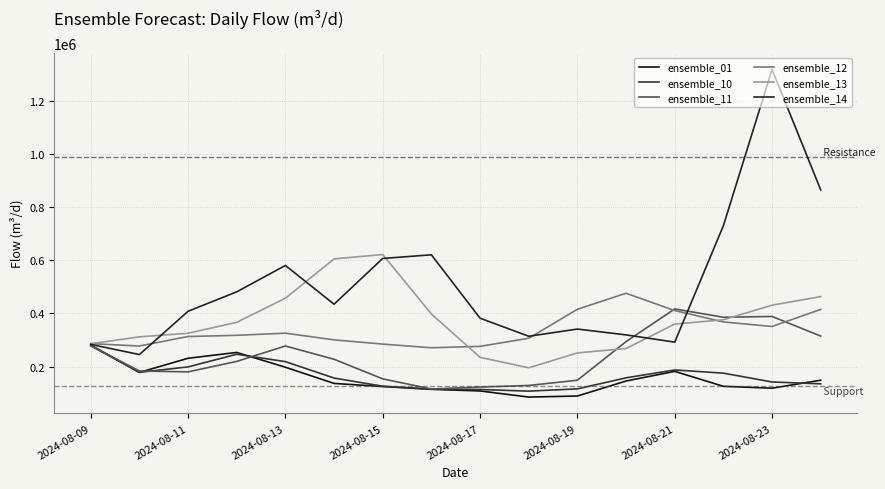

At which category does ensemble_11 reach its first local peak?

2024-08-13